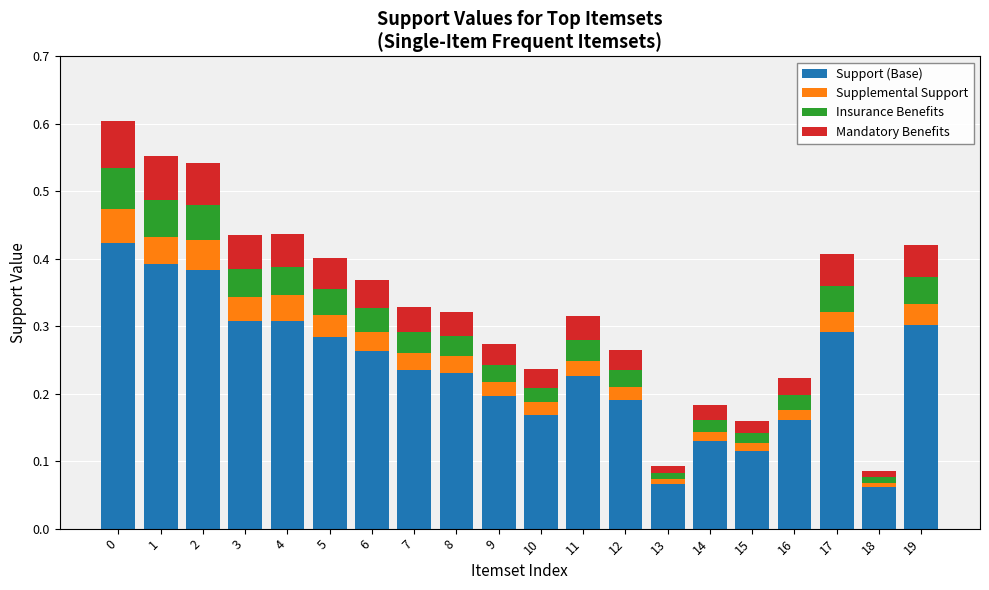

What is the sum of the Support (Base) values at 9 and 6?

0.5